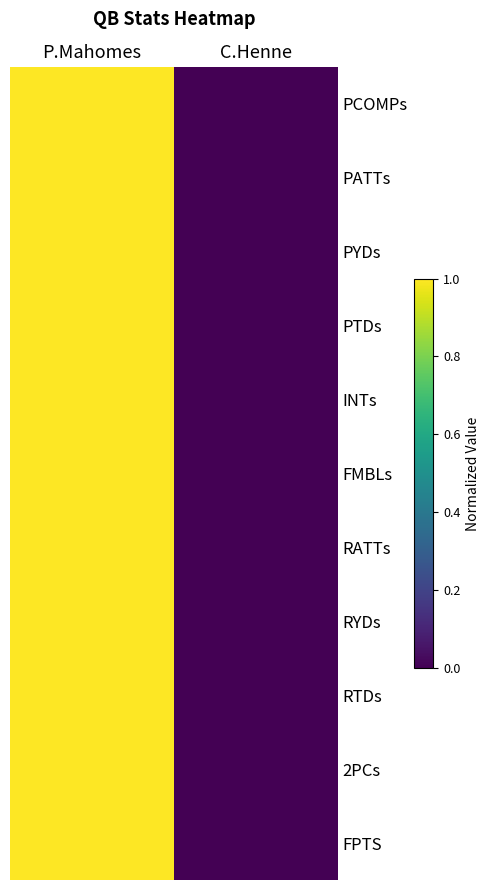

Which has a higher value, C.Henne or P.Mahomes?

P.Mahomes